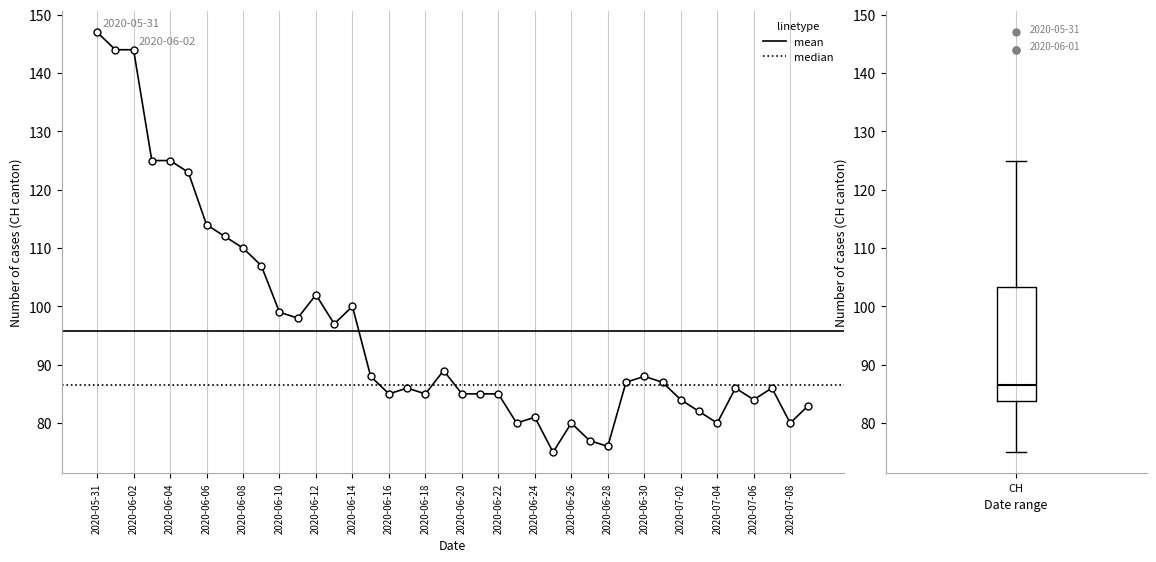

True or false: the data shows 88 at 2020-06-30.

True